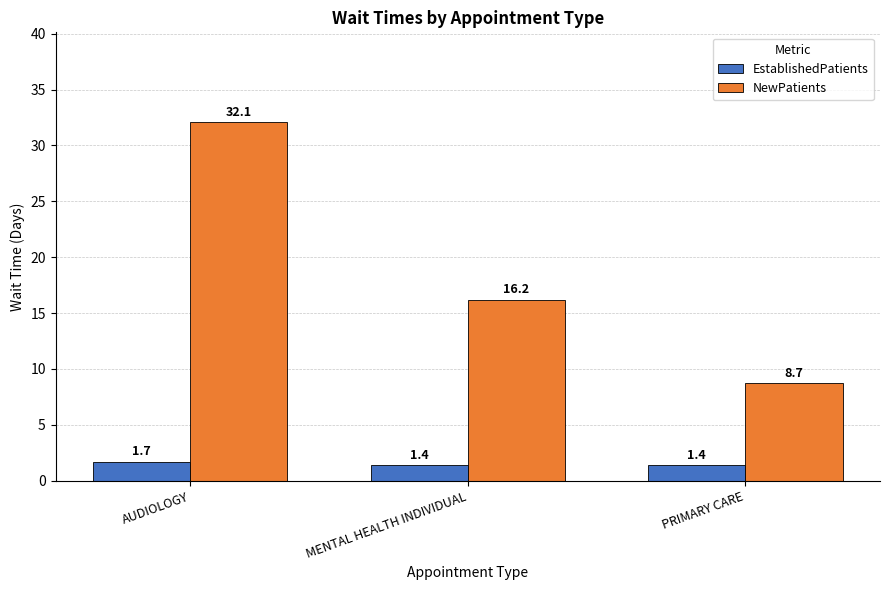

What value does the NewPatients series have at MENTAL HEALTH INDIVIDUAL?

16.2